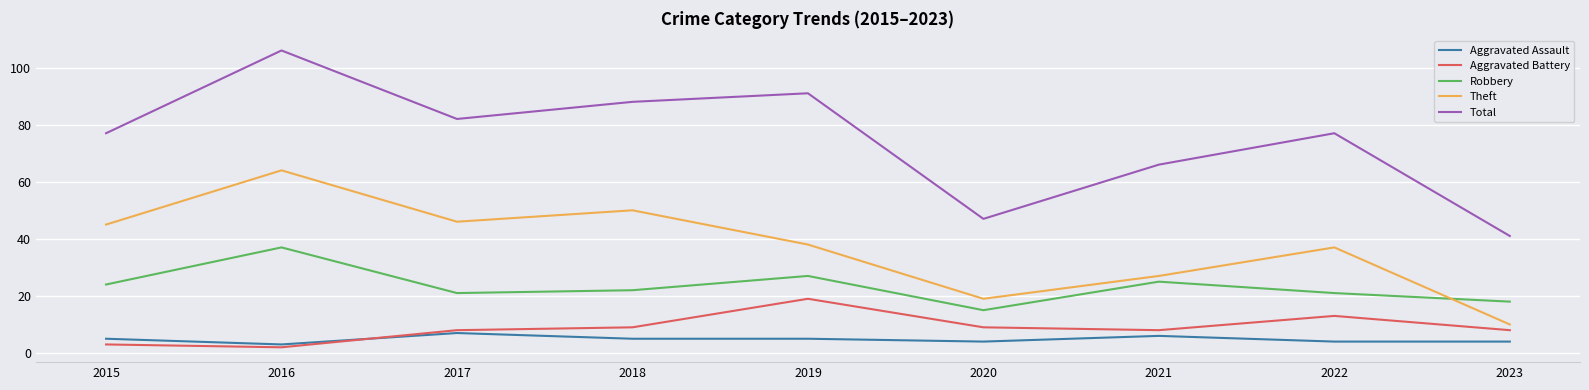

What are all the series names shown in the legend?

Aggravated Assault, Aggravated Battery, Robbery, Theft, Total